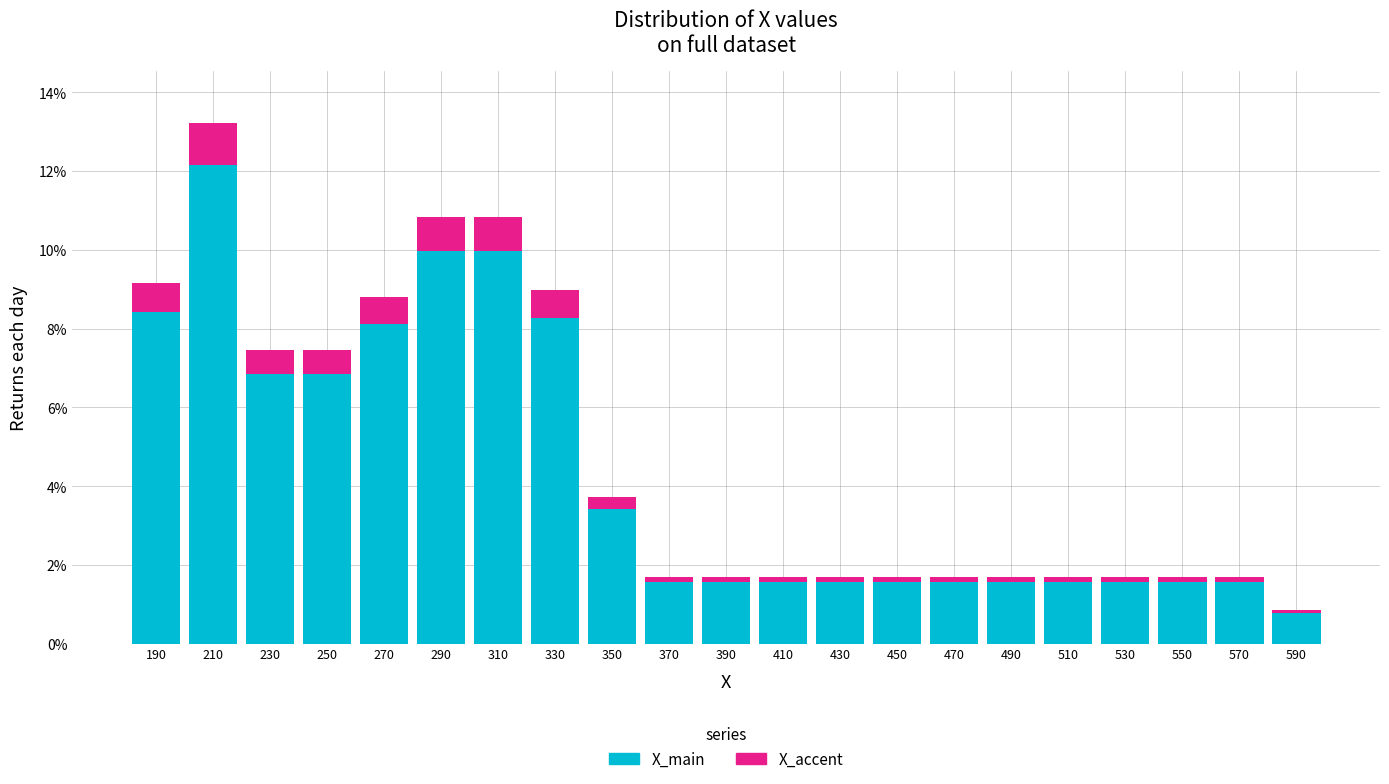

What is the average value of the X_main series?

4.4